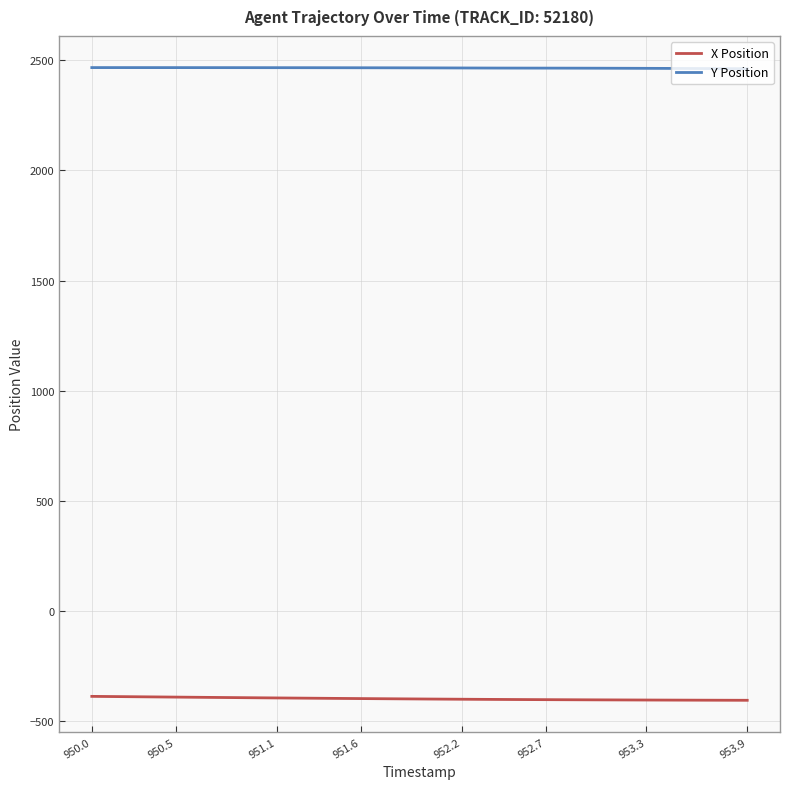

What is the maximum value for X Position?

-388.2